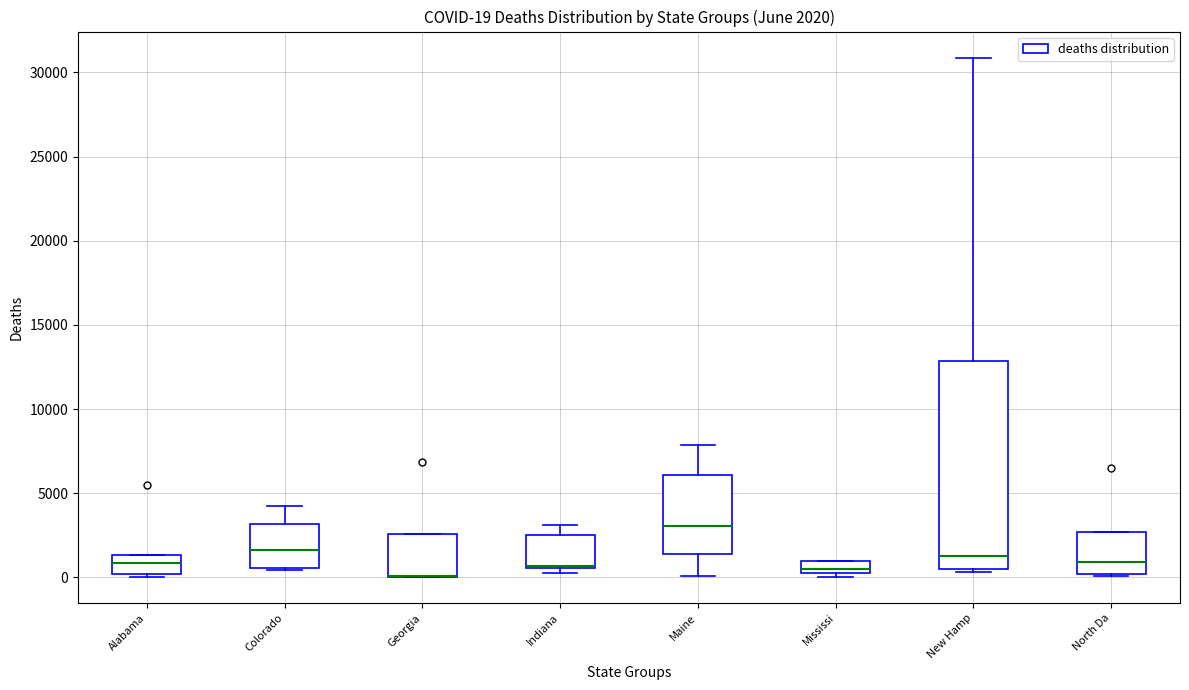

Which box is the tallest, from its lower edge to its upper edge?

New Hamp